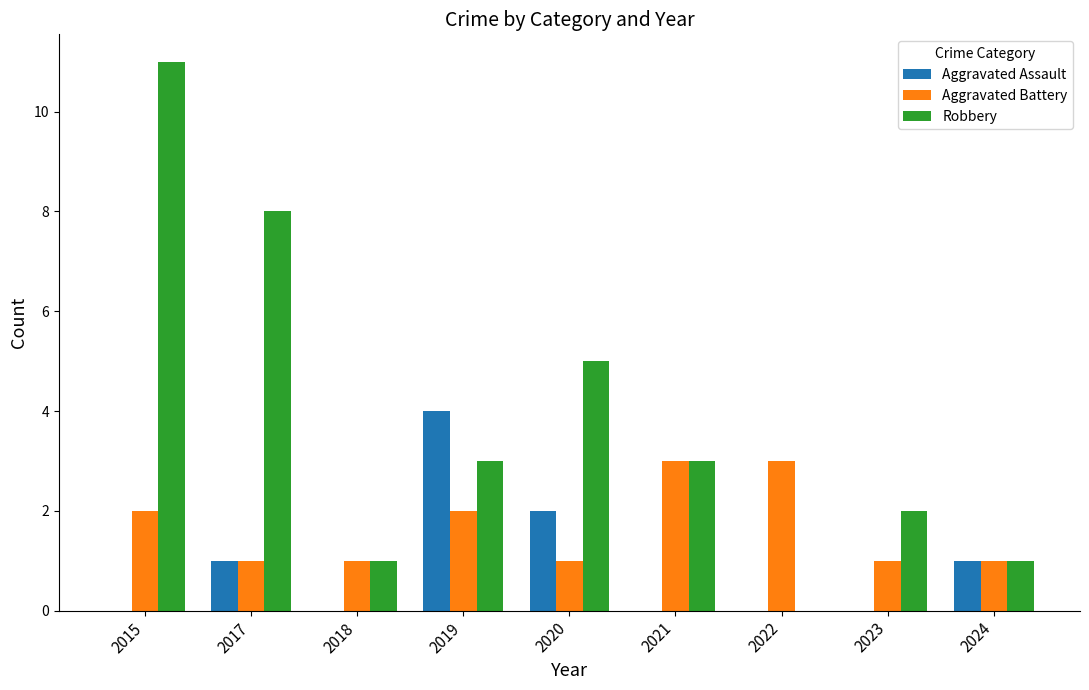

Is it true that Robbery equals 5 at 2019?

False